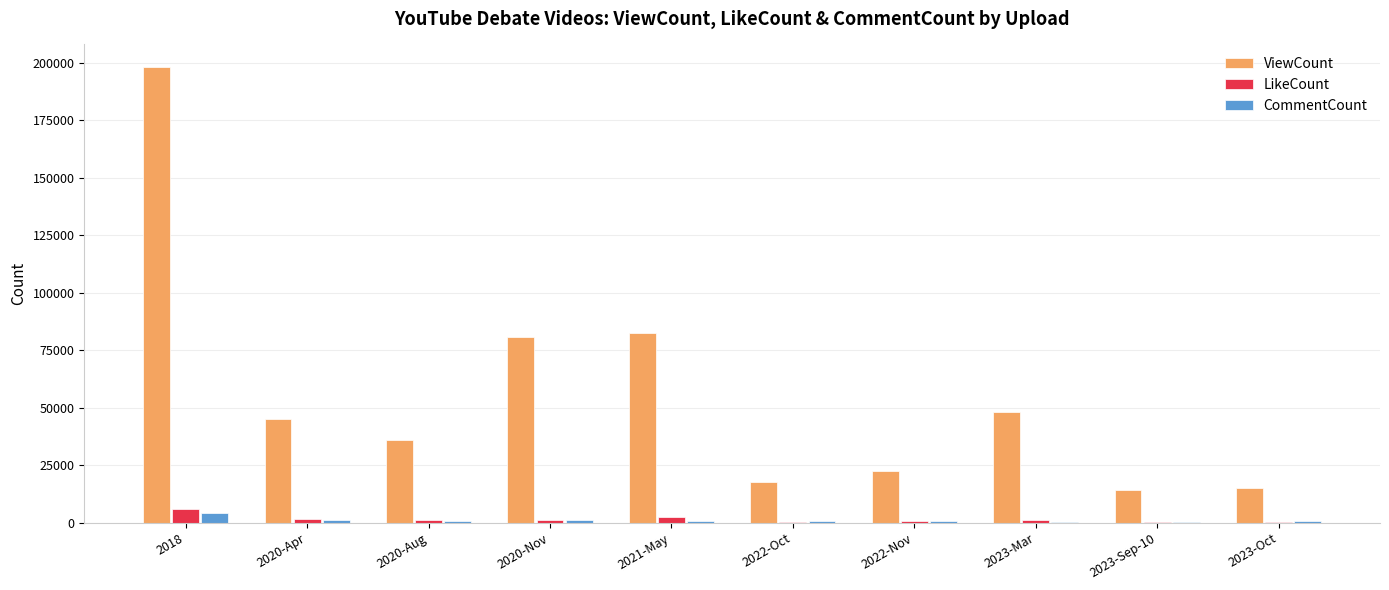

What is the greatest value displayed?

198082